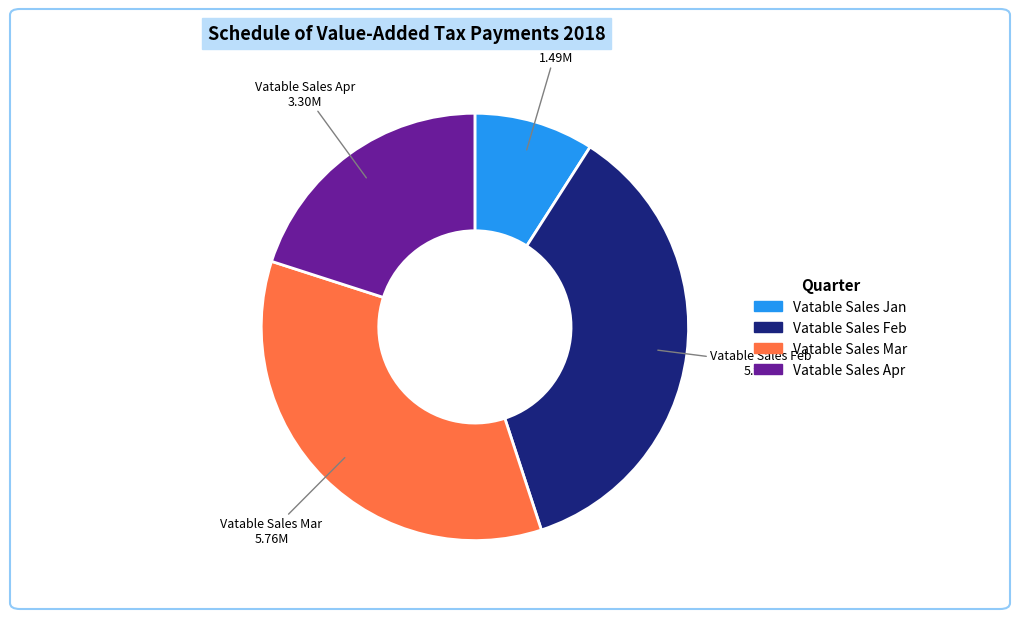

Does any single category account for the majority?

No